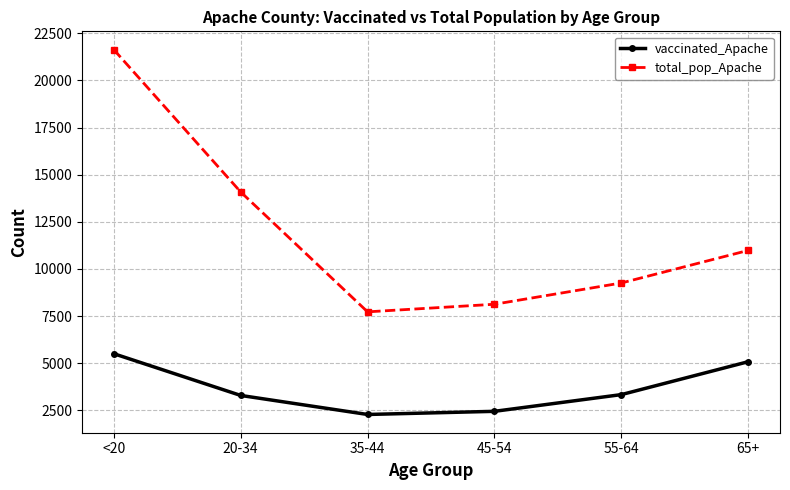

The total_pop_Apache series shows 11166 at 45-54. True or false?

False